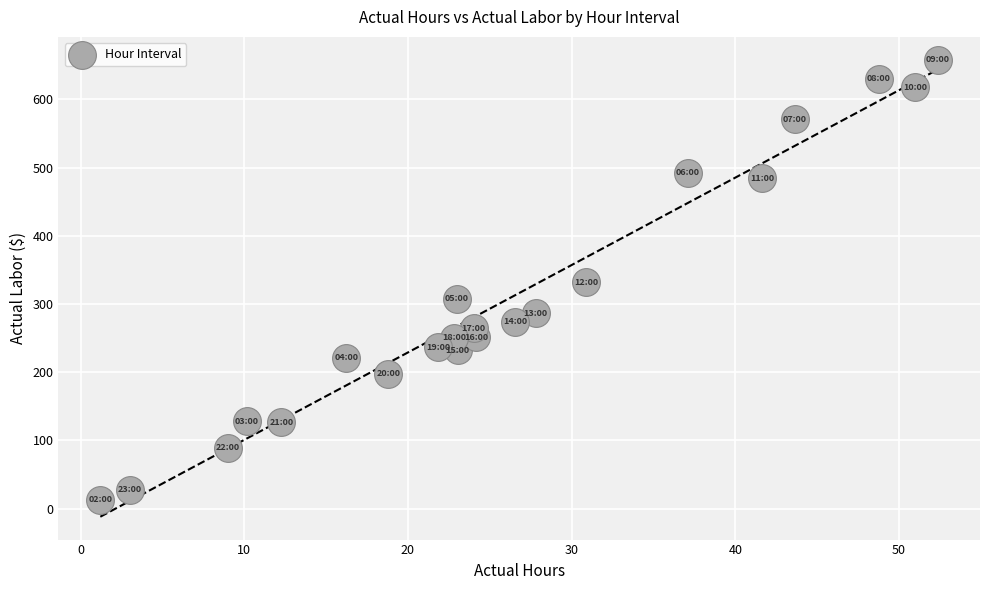

What is the range of Y values (max minus min)?

644.8